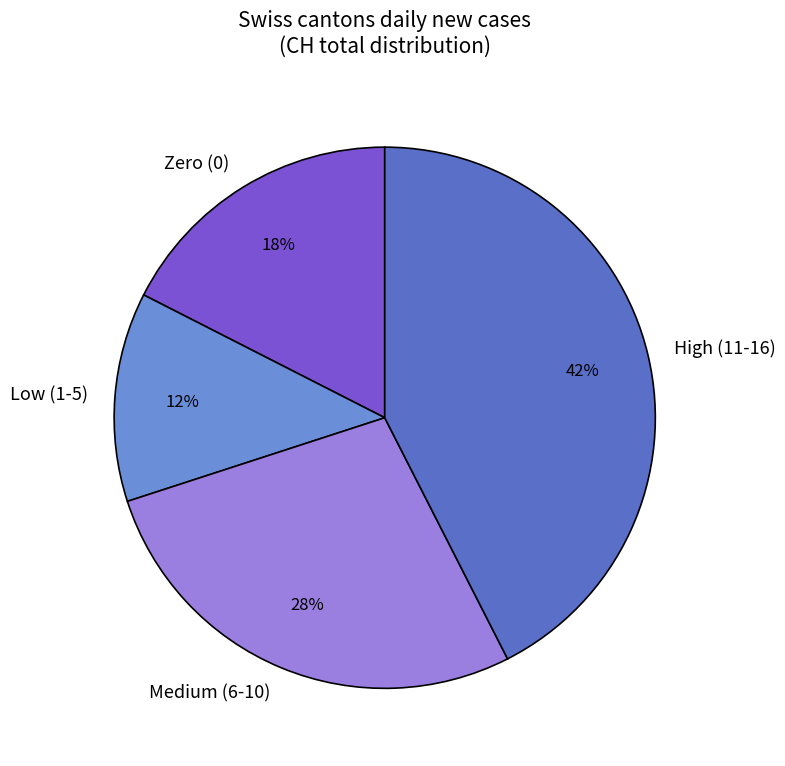

Which has a higher value, Zero (0) or Medium (6-10)?

Medium (6-10)